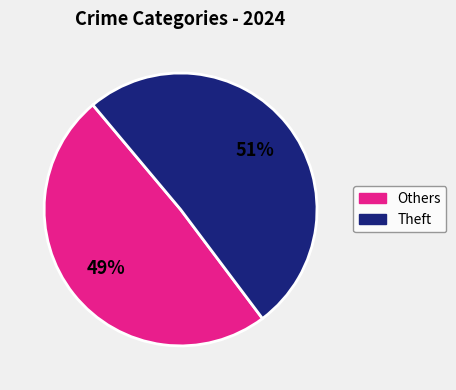

To the nearest percent, what is the combined percentage of Others and Theft?

100%